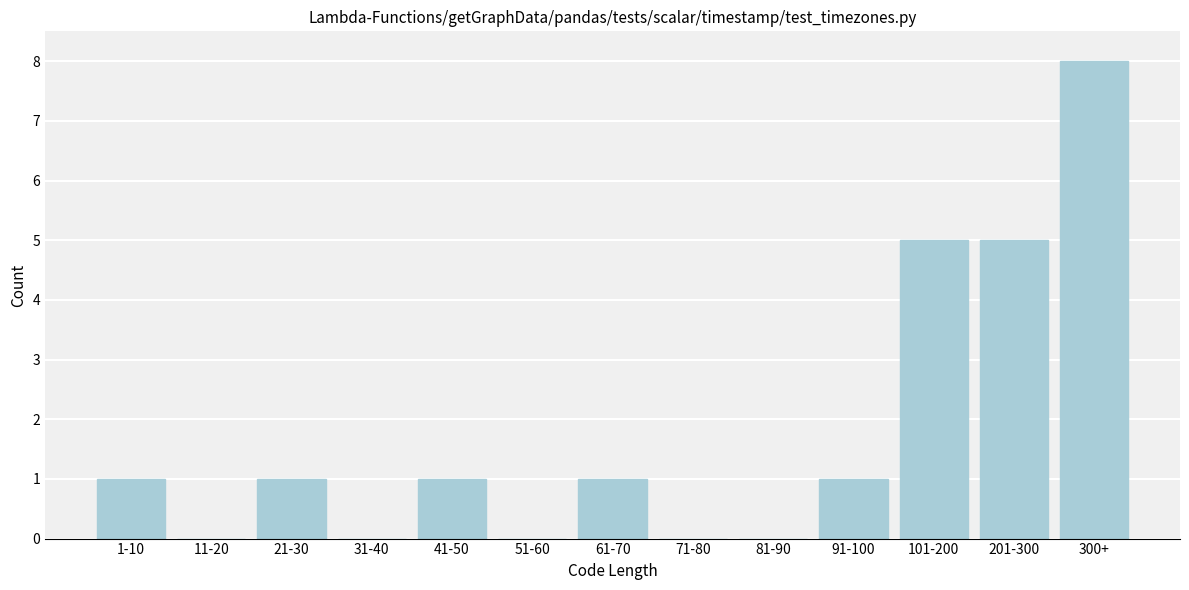

Reading left to right, transcribe all the data shown in this chart.

1-10=1	11-20=0	21-30=1	31-40=0	41-50=1	51-60=0	61-70=1	71-80=0	81-90=0	91-100=1	101-200=5	201-300=5	300+=8